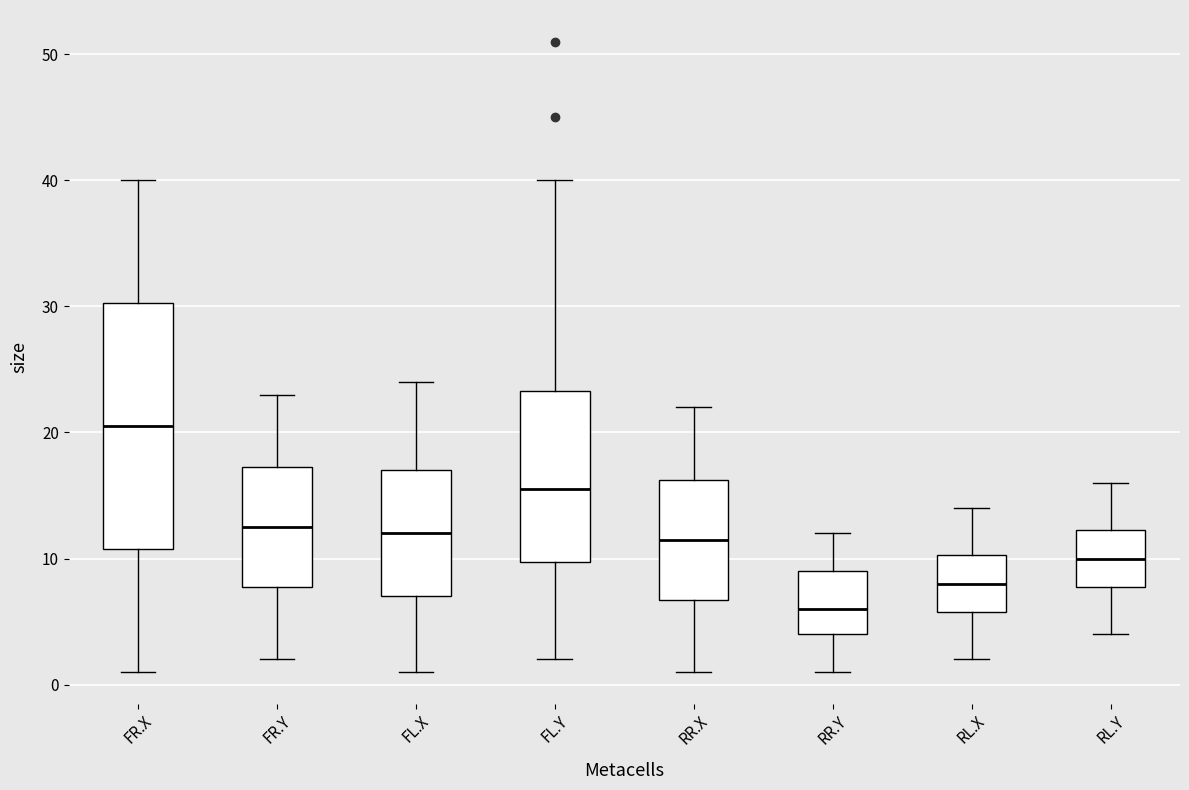

Reading left to right, read every box against the y-axis: the position of its median line, the range the box covers, and the ends of its whiskers. The values are not printed on the chart, so give them approximately, as read against the axis.

FR.X: median 21, box 11 to 30, whiskers 1 to 40
FR.Y: median 13, box 8 to 17, whiskers 2 to 23
FL.X: median 12, box 7 to 17, whiskers 1 to 24
FL.Y: median 16, box 10 to 23, whiskers 2 to 40
RR.X: median 12, box 7 to 16, whiskers 1 to 22
RR.Y: median 6, box 4 to 9, whiskers 1 to 12
RL.X: median 8, box 6 to 10, whiskers 2 to 14
RL.Y: median 10, box 8 to 12, whiskers 4 to 16